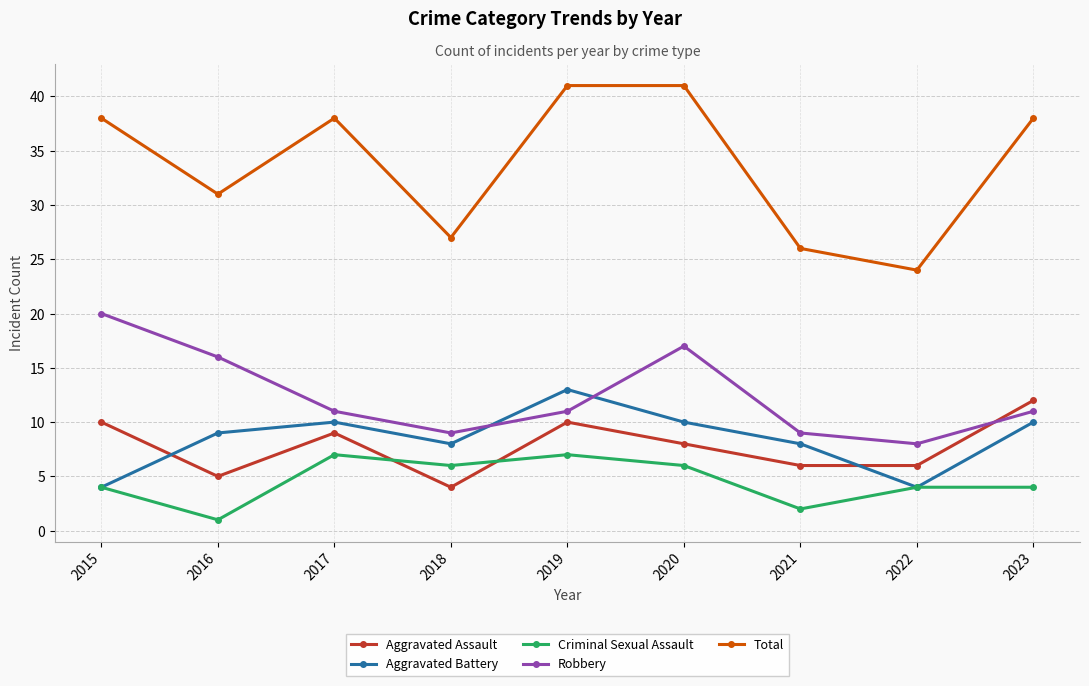

Reading right to left, what are all the values shown in this chart?

Aggravated Assault: 12	6	6	8	10	4	9	5	10
Aggravated Battery: 10	4	8	10	13	8	10	9	4
Criminal Sexual Assault: 4	4	2	6	7	6	7	1	4
Robbery: 11	8	9	17	11	9	11	16	20
Total: 38	24	26	41	41	27	38	31	38